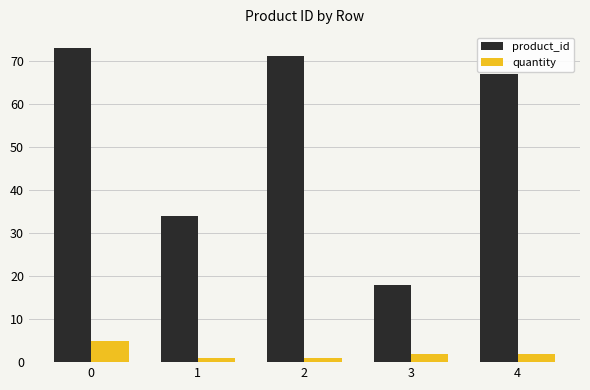

List the series in order of their peak value, highest first.

product_id, quantity